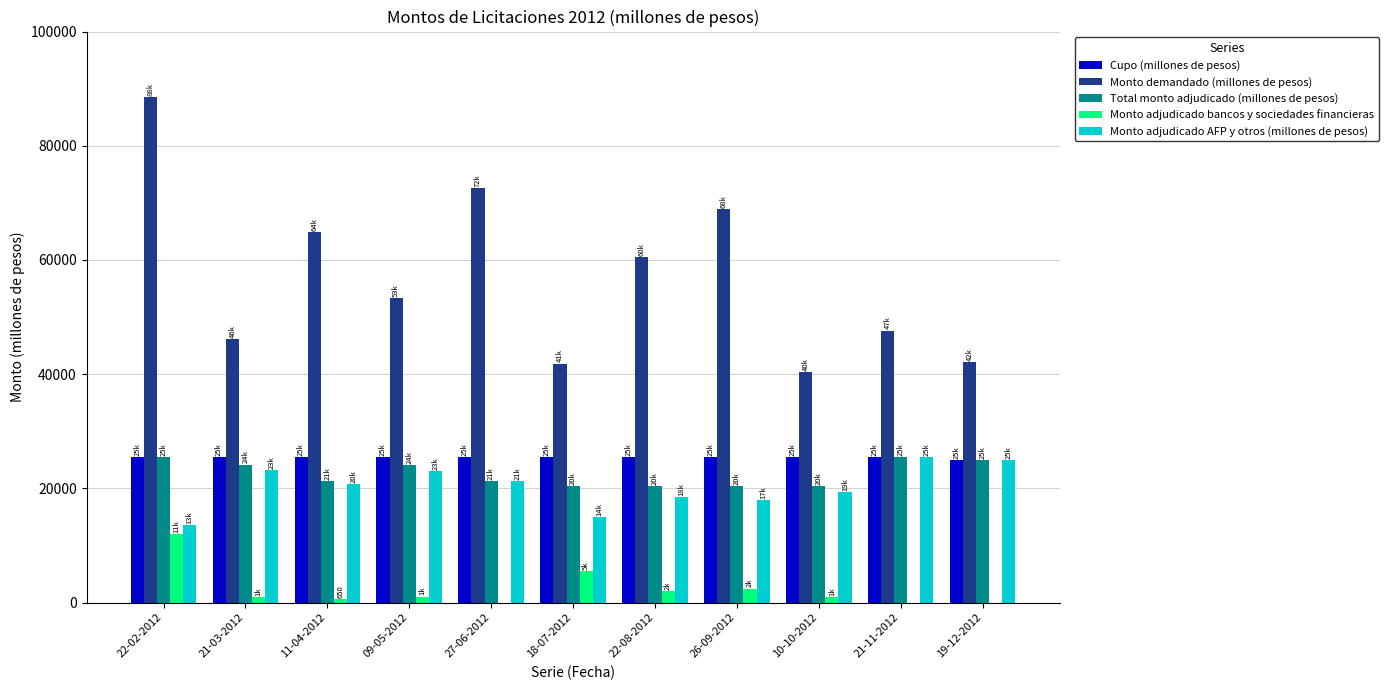

What is the sum of all Total monto adjudicado (millones de pesos) values?

248330